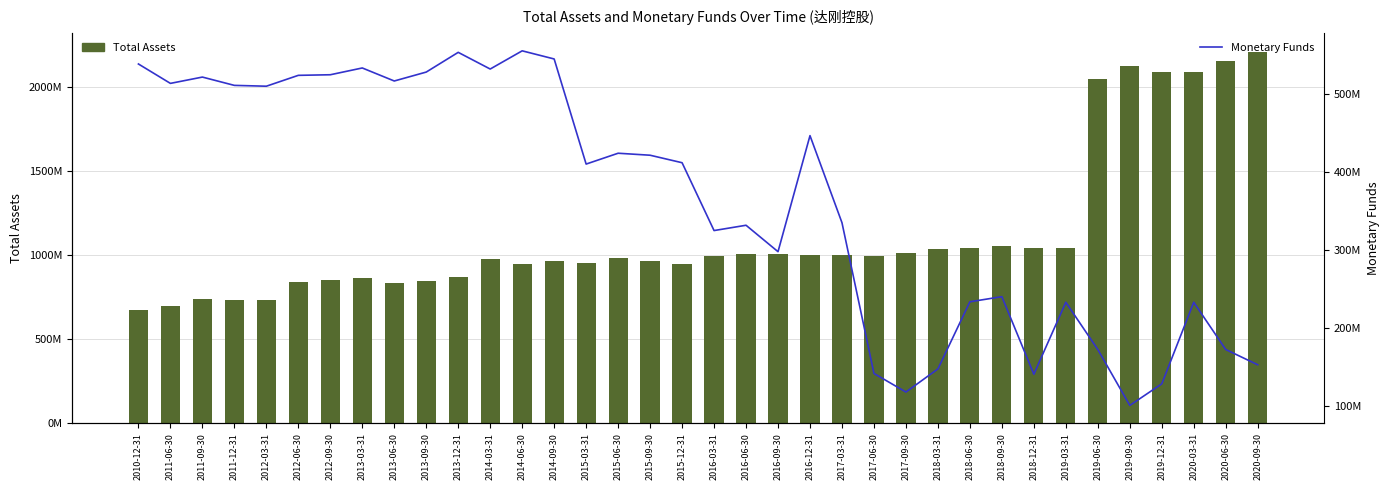

What are all the series names shown in the legend?

Total Assets, Monetary Funds